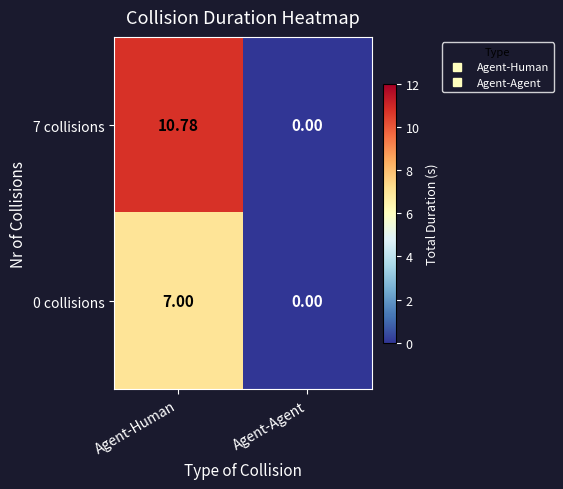

Is the value of 0 collisions at Agent-Human greater than the value of 7 collisions at Agent-Human?

No